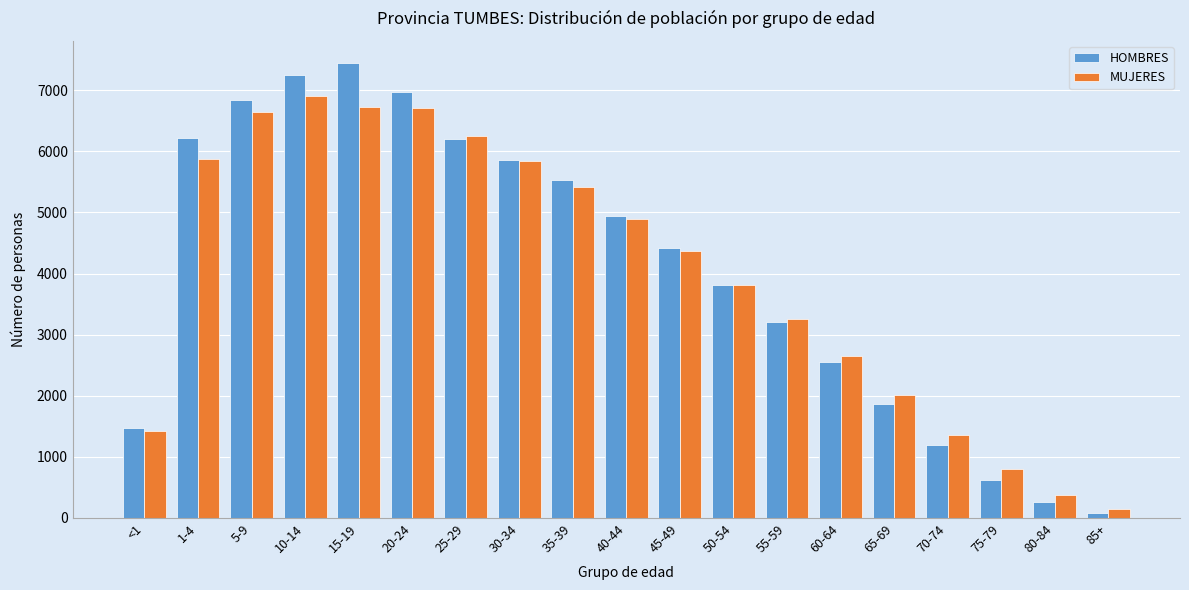

At how many categories does at least one series exceed 4780?

9